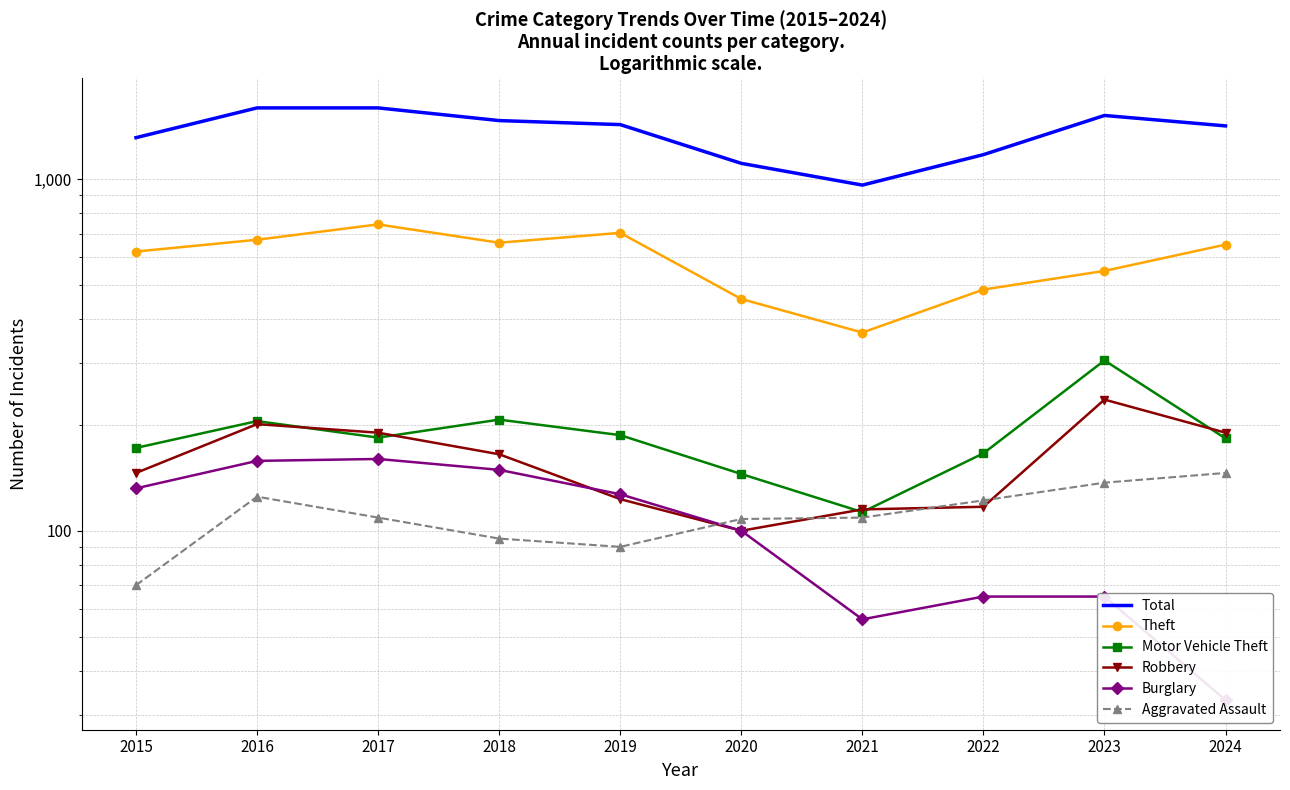

What is the total value across all series at 2019?

2658